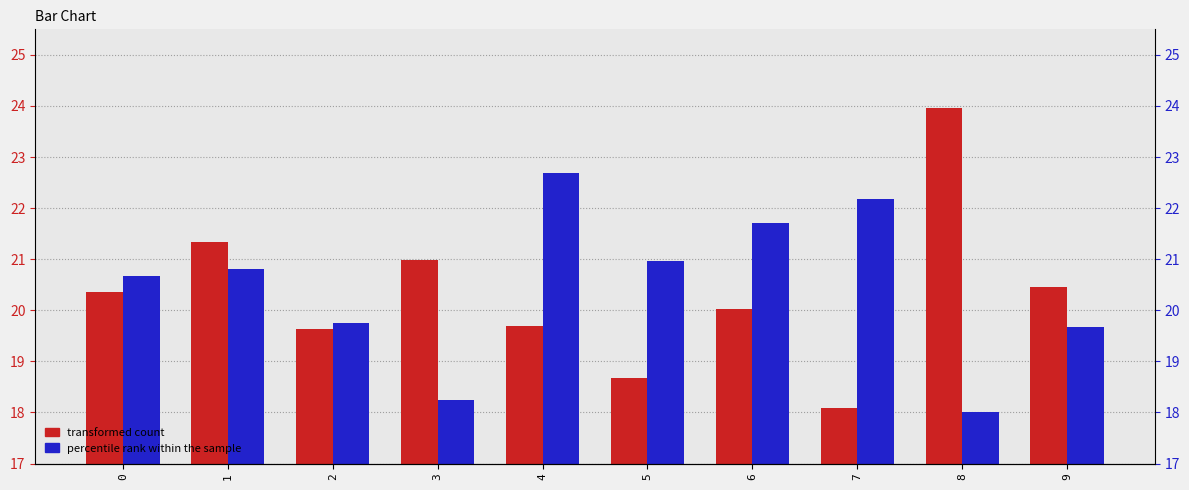

What is the approximate value of transformed count at 5?

18.7